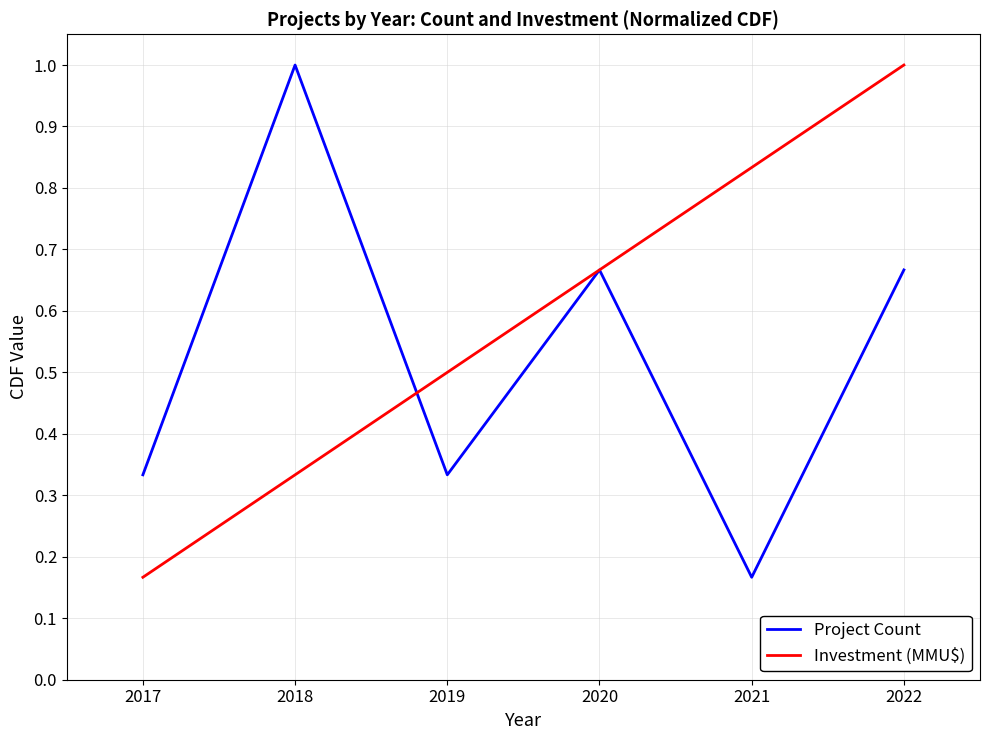

How many lines are shown in the chart?

2